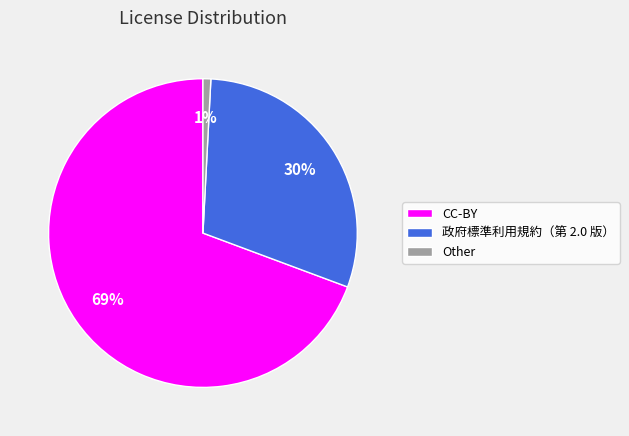

How many slices are in this pie chart?

3